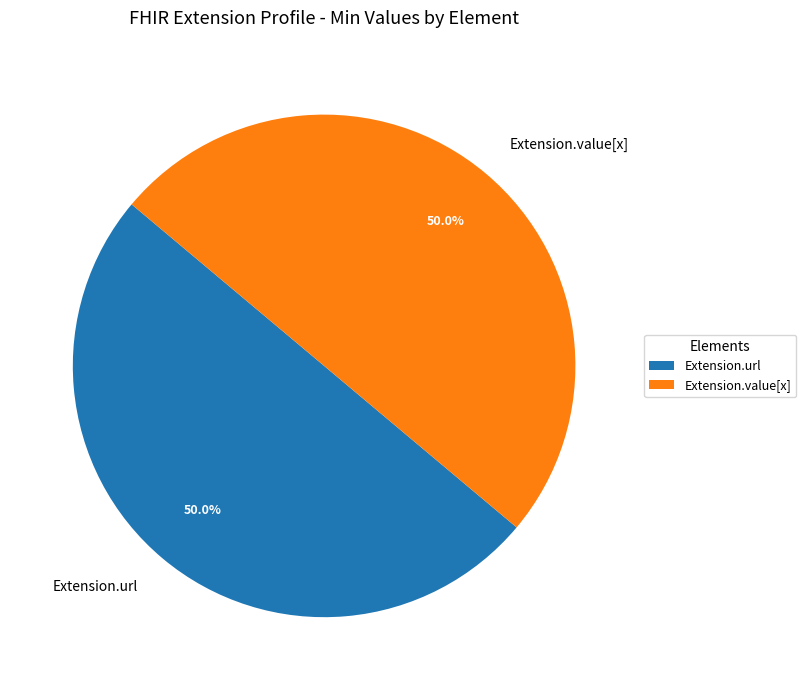

How much of the chart is everything except Extension.url?

50.0%